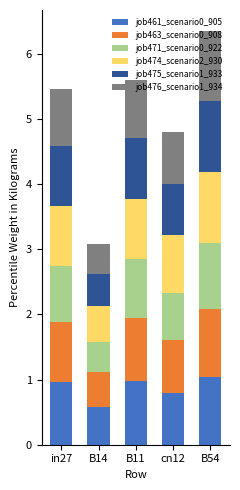

At which label is job461_scenario0_905 closest to 0?

B14